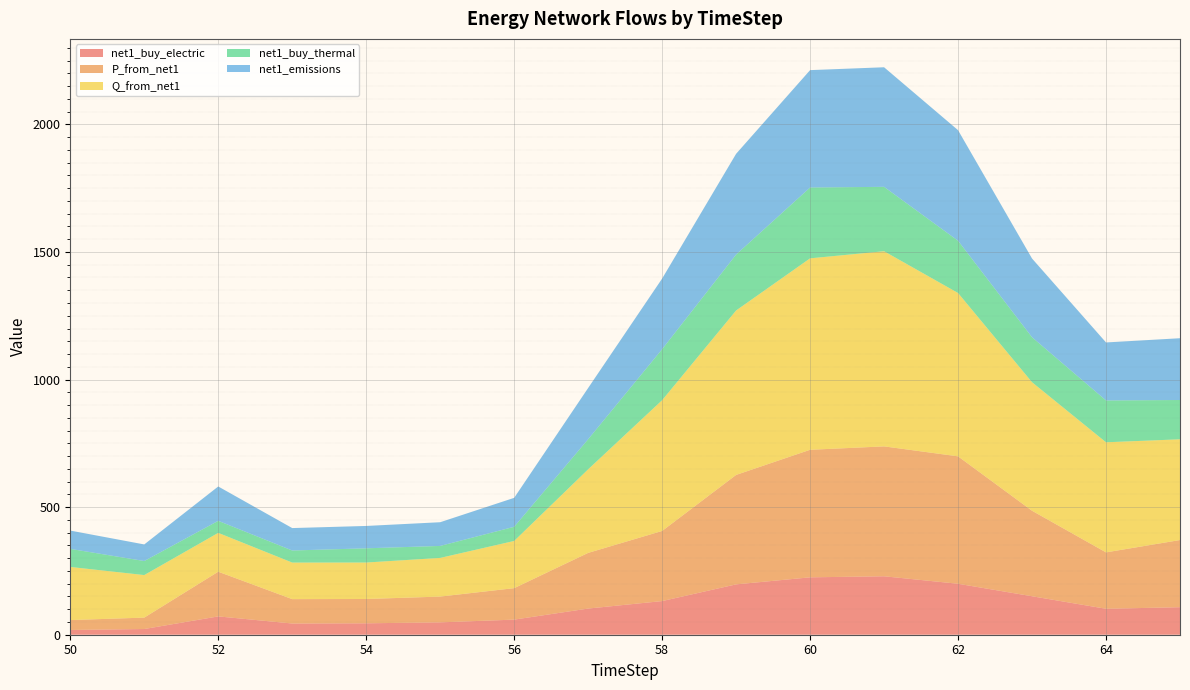

Reading left to right, list all the values displayed in this chart.

net1_buy_electric: 18.6	22.3	71.8	43.9	44.8	48.5	59.2	102.5	131.9	197.3	224.9	229.1	199.7	150.8	101.7	107.9
P_from_net1: 38.8	44.7	175.1	95.5	95.3	101.0	123.3	218.2	274.7	429.0	499.8	509.0	499.3	335.1	221.0	263.2
Q_from_net1: 208.2	166.7	152.2	143.3	142.9	151.5	185.0	327.5	512.5	644.4	750.3	764.8	640.2	503.7	431.5	394.8
net1_buy_thermal: 70.8	55.0	47.2	47.3	55.7	47.0	55.5	117.9	199.9	219.1	277.6	252.4	204.9	176.3	164.0	154.0
net1_emissions: 71.7	65.0	134.6	87.9	87.6	92.9	113.5	200.8	276.8	394.9	460.0	468.6	433.3	308.5	227.3	242.1